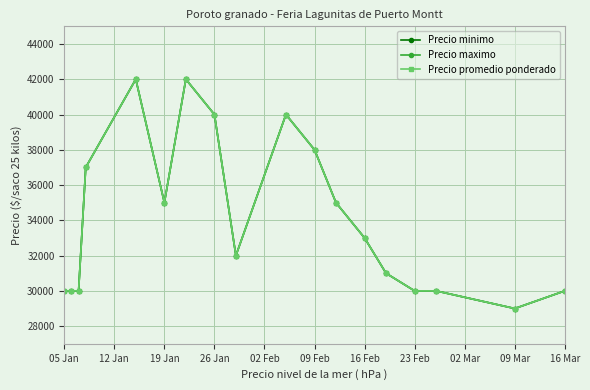

Is this an area chart (filled region under the line)?

No